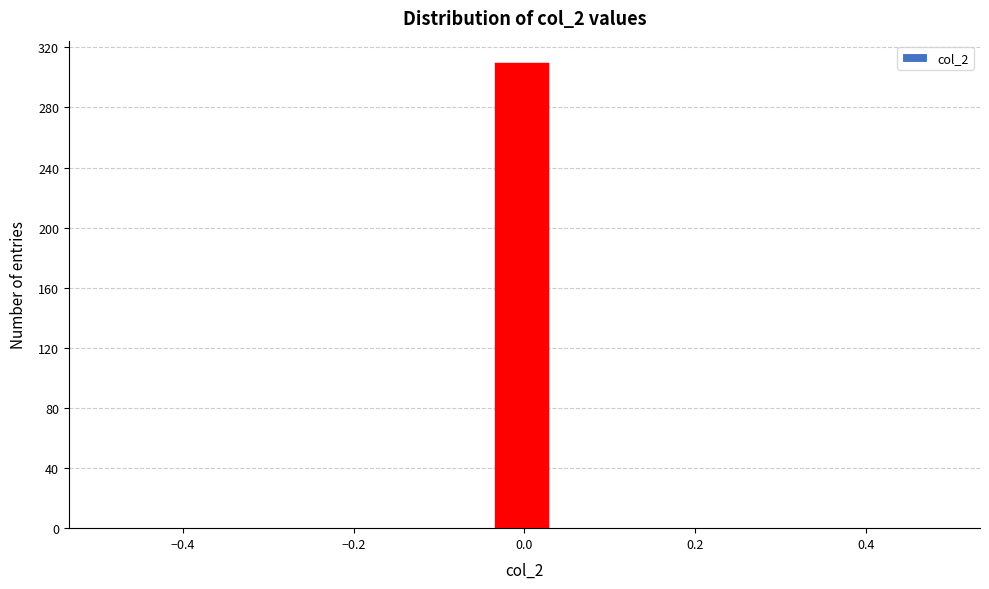

Read against the x-axis, roughly where is the centre of the tallest bar?

0.00